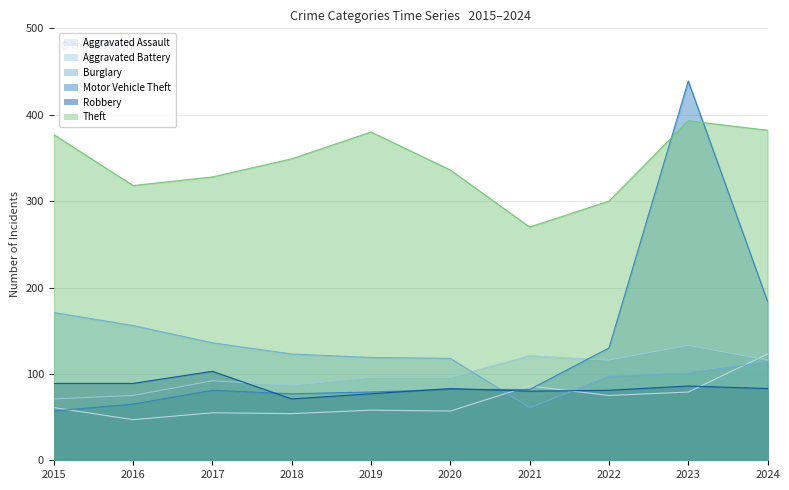

What is the minimum value for Aggravated Assault?

47